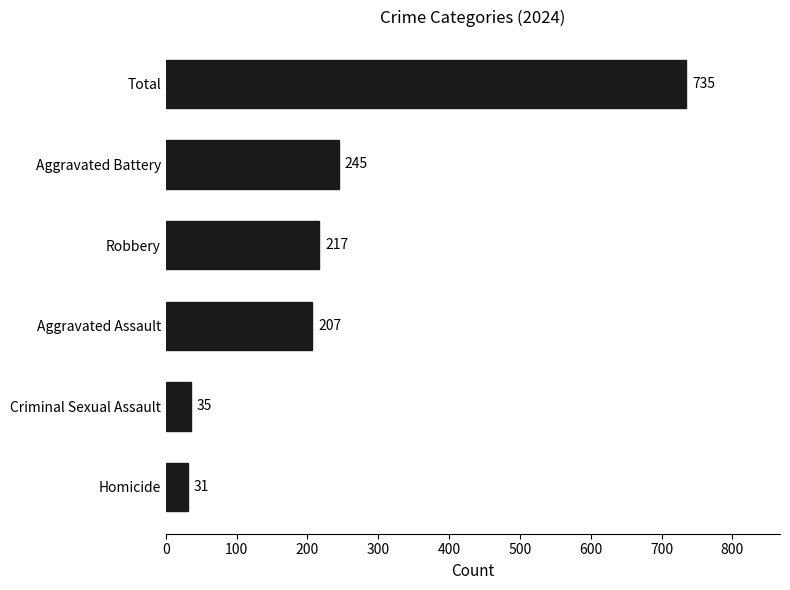

What is the minimum value shown in the chart?

31